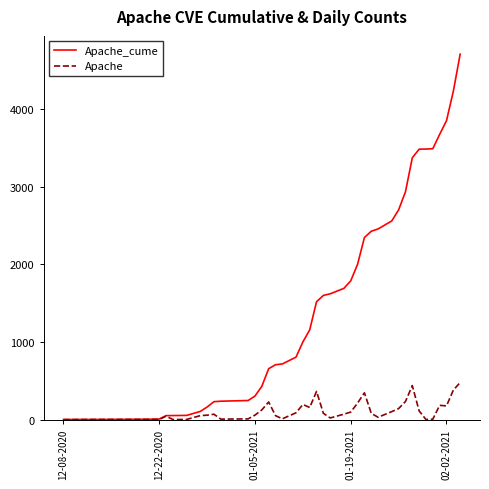

Which series has the largest total across all categories?

Apache_cume